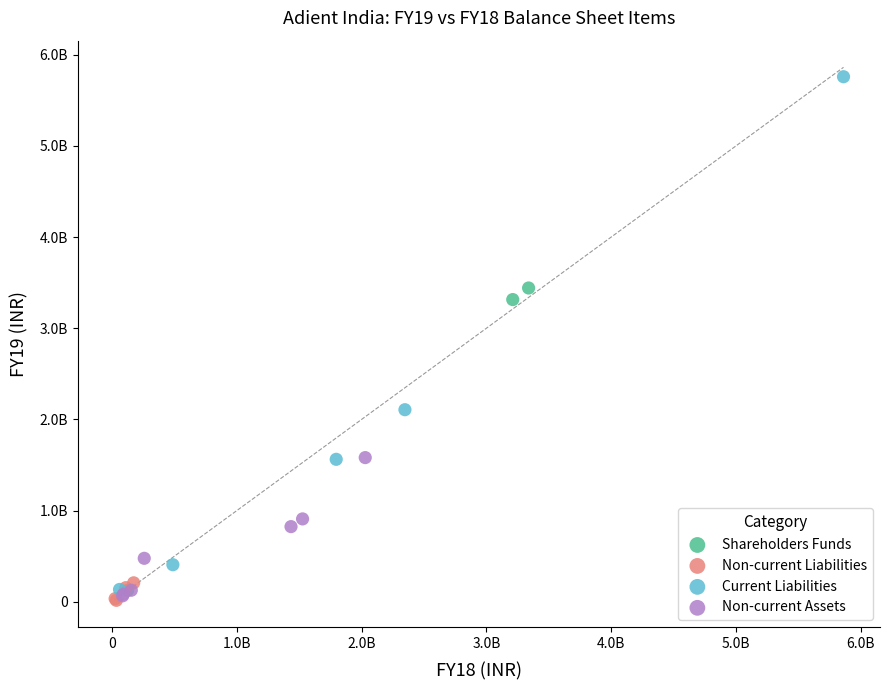

What are all the series names shown in the legend?

Shareholders Funds, Non-current Liabilities, Current Liabilities, Non-current Assets